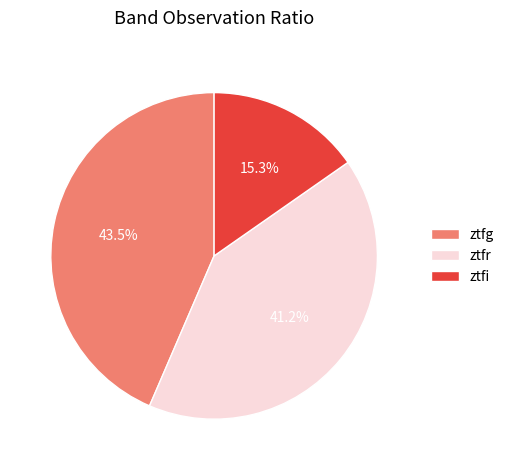

Which has a higher value, ztfg or ztfr?

ztfg